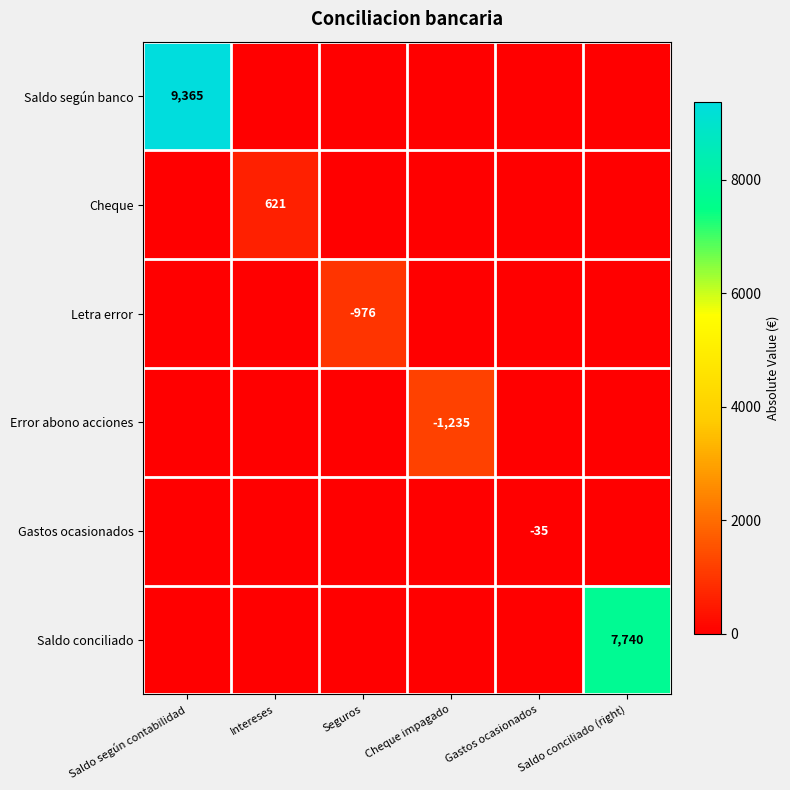

Is it true that Gastos ocasionados equals -35 at Gastos ocasionados?

True